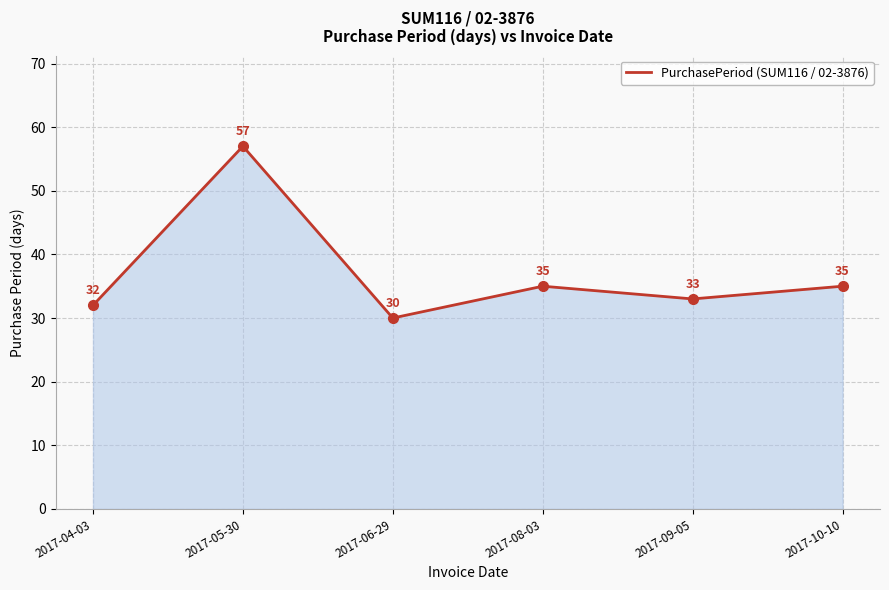

Which label corresponds to the smallest value in the chart?

2017-06-29